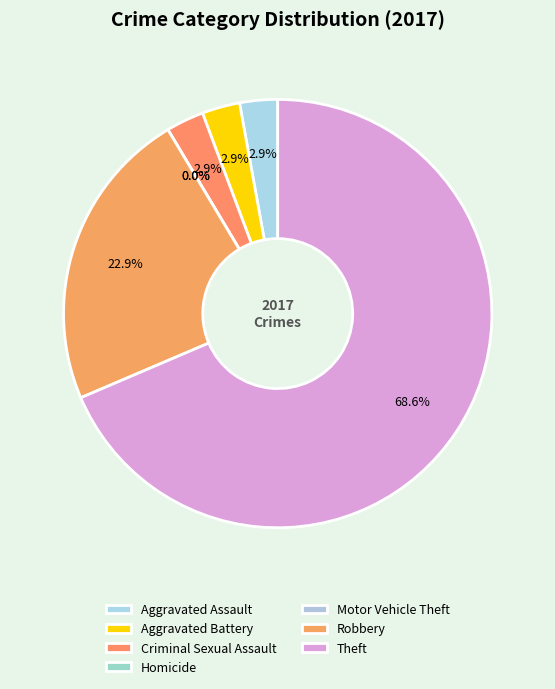

To the nearest percent, what is the combined percentage of Theft and Homicide?

69%